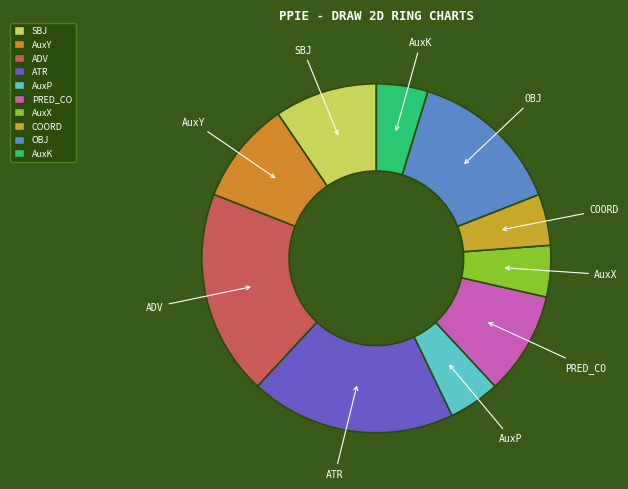

What is the ratio of the value at AuxX to the value at PRED_CO?

0.5